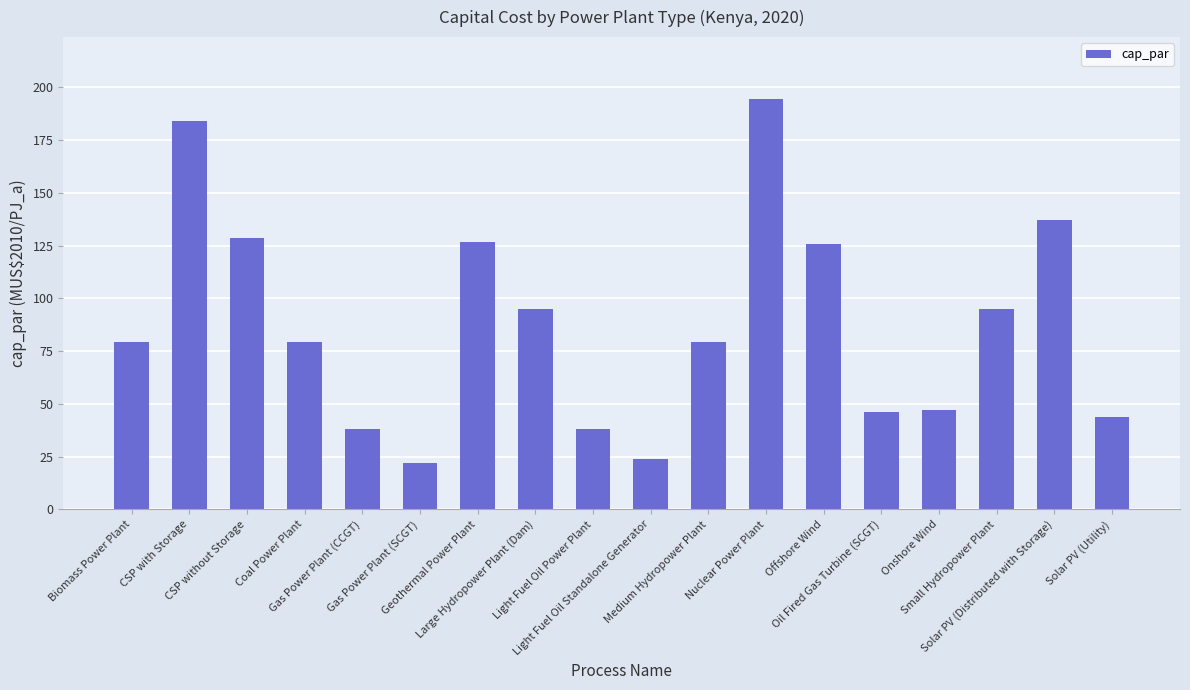

What is the value of the 5th bar from the left?

38.1